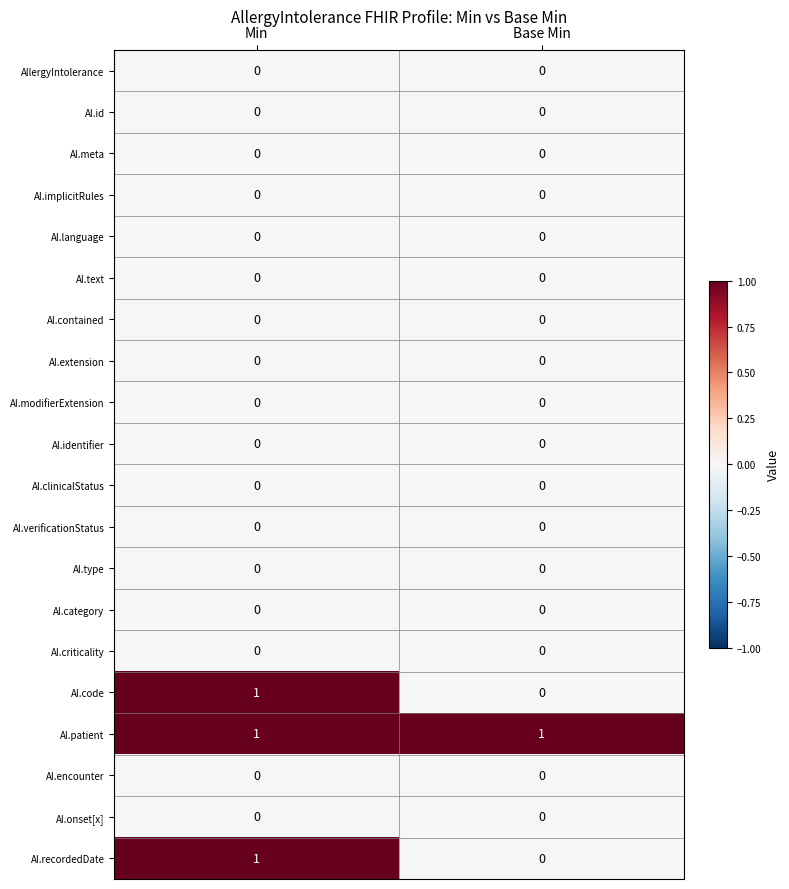

What is the spread (max minus min) of values at Min?

1